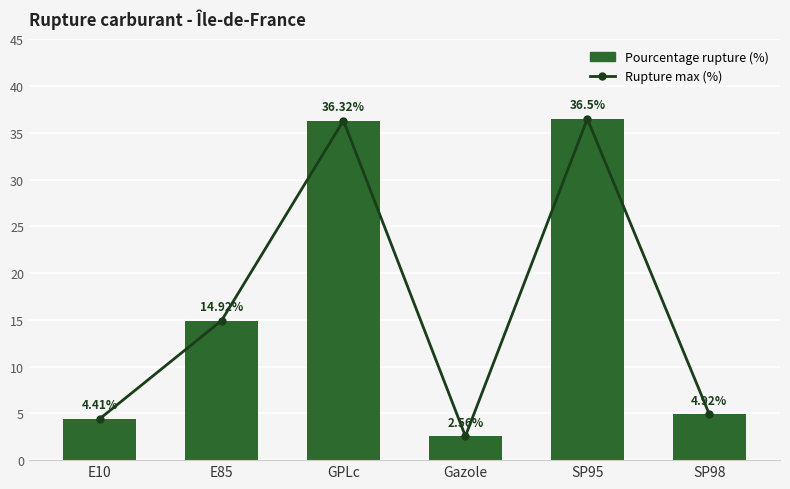

Rank the categories by Rupture max (%) value from highest to lowest.

SP95, GPLc, E85, SP98, E10, Gazole